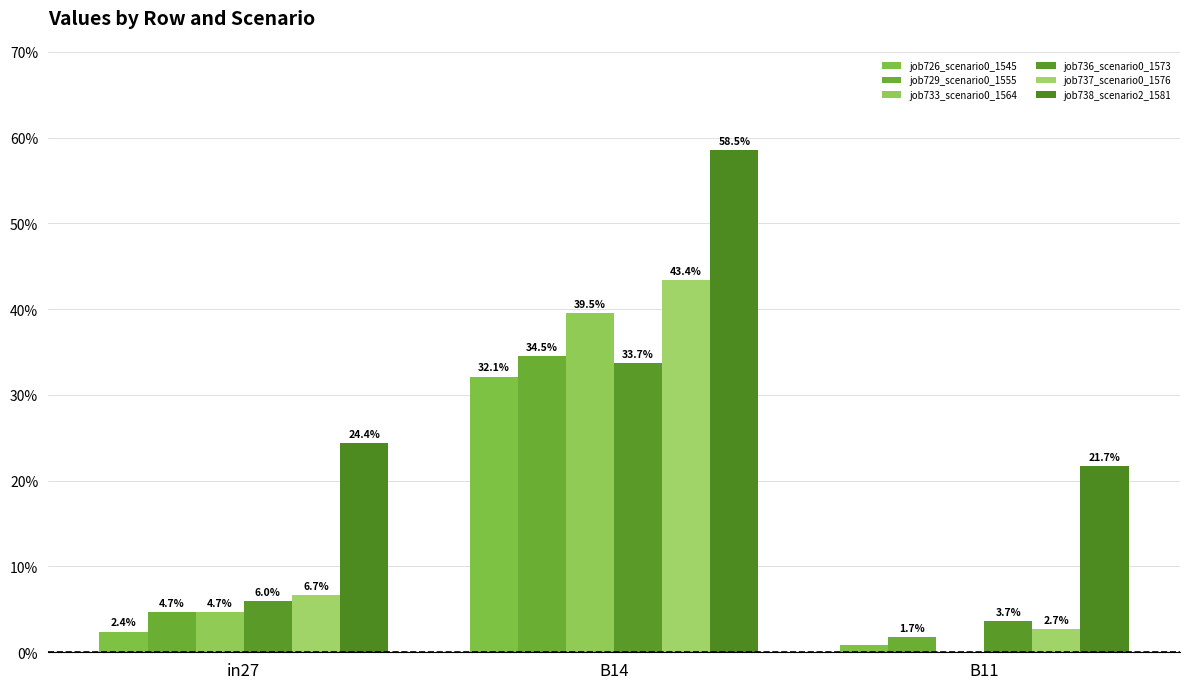

Are the bars horizontal?

No